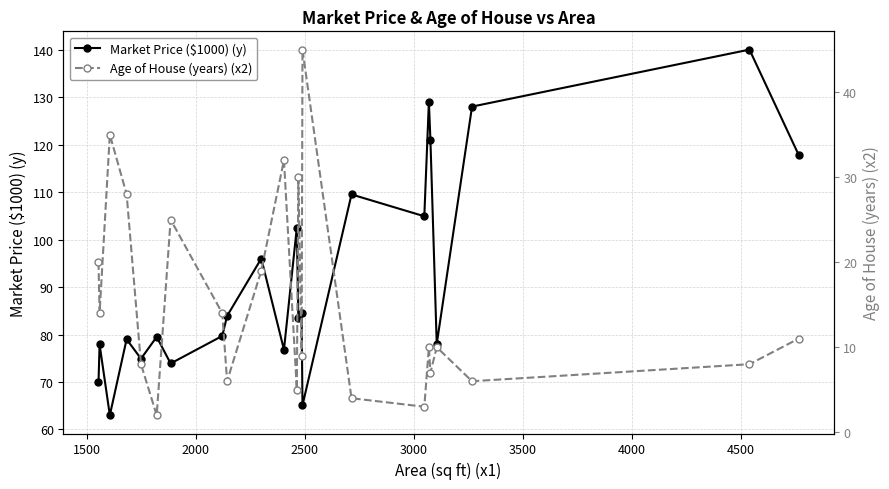

Does the chart display data point markers on the line(s)?

Yes